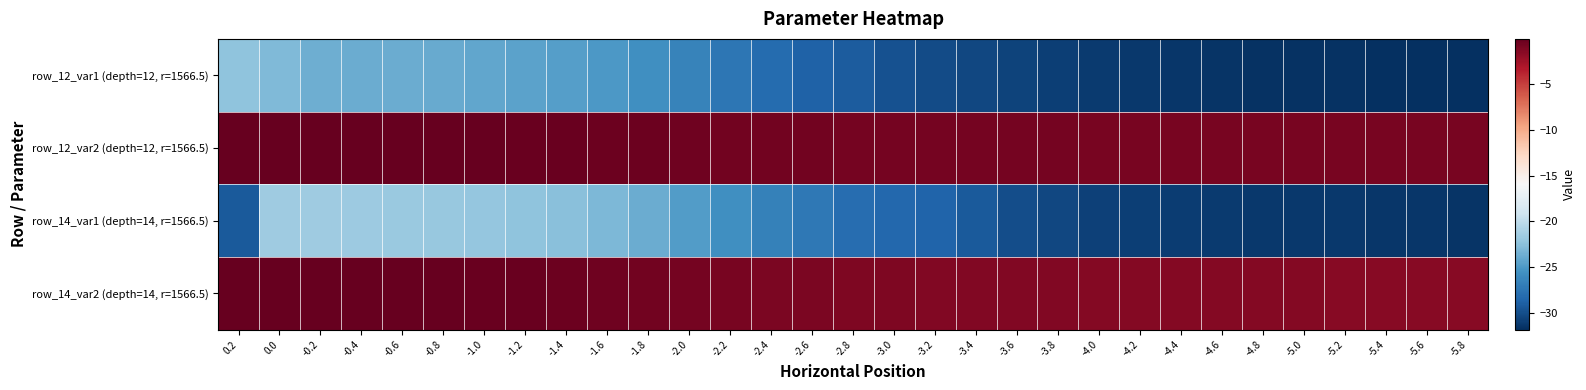

Reading right to left, what are all the values shown in this chart?

row_0: -5.8=-31.8	-5.6=-31.8	-5.4=-31.7	-5.2=-31.7	-5.0=-31.6	-4.8=-31.6	-4.6=-31.5	-4.4=-31.4	-4.2=-31.3	-4.0=-31.1	-3.8=-30.9	-3.6=-30.7	-3.4=-30.4	-3.2=-30.1	-3.0=-29.8	-2.8=-29.2	-2.6=-28.7	-2.4=-28.1	-2.2=-27.5	-2.0=-26.6	-1.8=-25.7	-1.6=-25.1	-1.4=-24.6	-1.2=-24.5	-1.0=-24.2	-0.8=-24.0	-0.6=-23.9	-0.4=-23.8	-0.2=-23.7	0.0=-23.0	0.2=-22.3
row_1: -5.8=-0.9	-5.6=-0.9	-5.4=-0.9	-5.2=-0.8	-5.0=-0.8	-4.8=-0.8	-4.6=-0.8	-4.4=-0.8	-4.2=-0.8	-4.0=-0.8	-3.8=-0.8	-3.6=-0.8	-3.4=-0.7	-3.2=-0.7	-3.0=-0.7	-2.8=-0.7	-2.6=-0.6	-2.4=-0.6	-2.2=-0.5	-2.0=-0.5	-1.8=-0.4	-1.6=-0.3	-1.4=-0.2	-1.2=-0.2	-1.0=-0.1	-0.8=-0.1	-0.6=-0.1	-0.4=-0.1	-0.2=-0.0	0.0=-0.0	0.2=-0.0
row_2: -5.8=-31.5	-5.6=-31.4	-5.4=-31.4	-5.2=-31.3	-5.0=-31.3	-4.8=-31.2	-4.6=-31.1	-4.4=-31.1	-4.2=-30.9	-4.0=-30.7	-3.8=-30.4	-3.6=-30.1	-3.4=-29.2	-3.2=-28.7	-3.0=-28.4	-2.8=-28.0	-2.6=-27.3	-2.4=-26.6	-2.2=-25.6	-2.0=-24.8	-1.8=-23.8	-1.6=-23.1	-1.4=-22.6	-1.2=-22.3	-1.0=-22.0	-0.8=-22.0	-0.6=-21.8	-0.4=-21.7	-0.2=-21.6	0.0=-21.6	0.2=-29.2
row_3: -5.8=-1.5	-5.6=-1.4	-5.4=-1.4	-5.2=-1.4	-5.0=-1.4	-4.8=-1.4	-4.6=-1.4	-4.4=-1.3	-4.2=-1.3	-4.0=-1.3	-3.8=-1.3	-3.6=-1.2	-3.4=-1.2	-3.2=-1.2	-3.0=-1.1	-2.8=-1.1	-2.6=-1.0	-2.4=-1.0	-2.2=-0.9	-2.0=-0.8	-1.8=-0.6	-1.6=-0.5	-1.4=-0.3	-1.2=-0.3	-1.0=-0.2	-0.8=-0.1	-0.6=-0.1	-0.4=-0.1	-0.2=-0.1	0.0=-0.1	0.2=-0.0